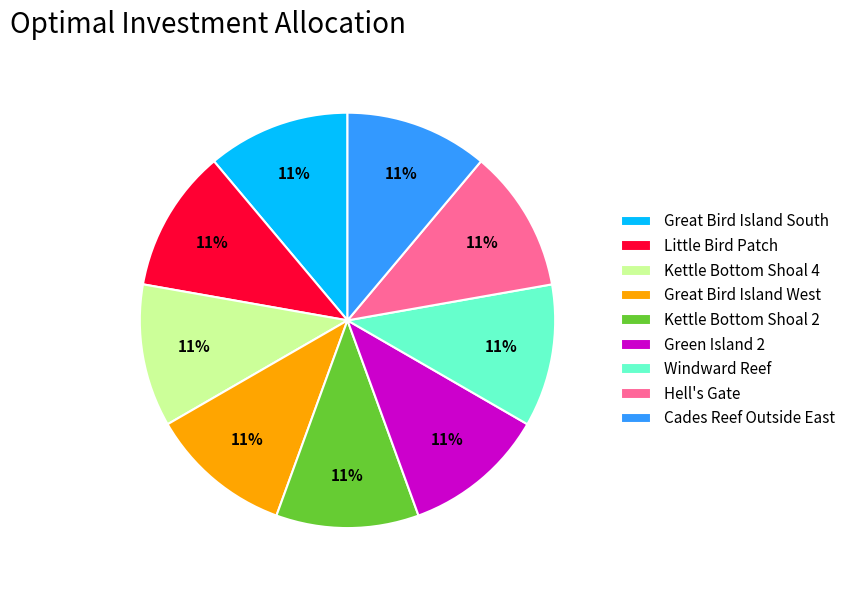

Is Little Bird Patch the majority of the pie?

No